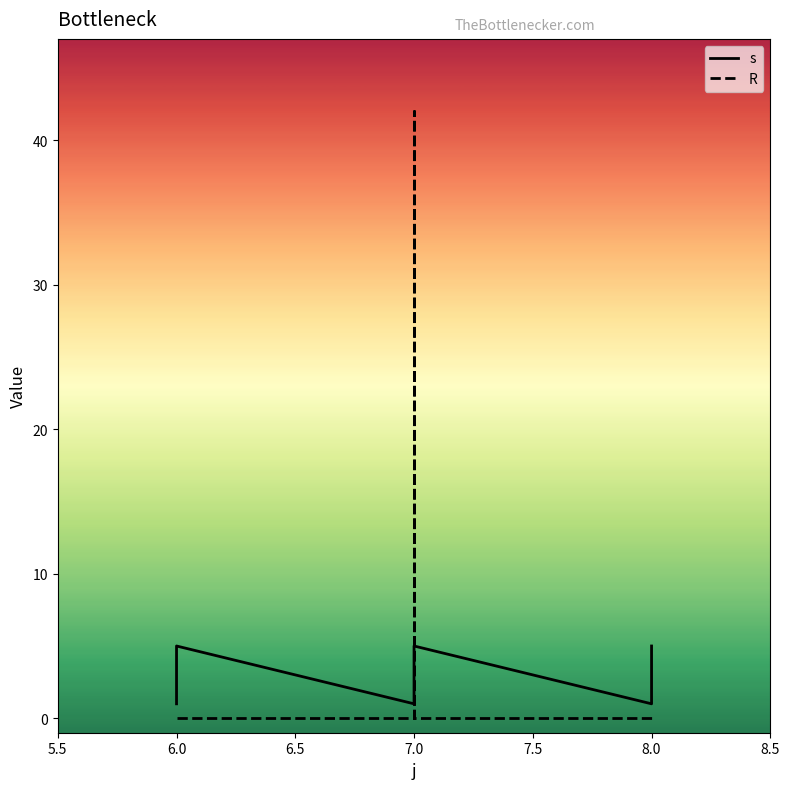

What is the sum of all R values?

78